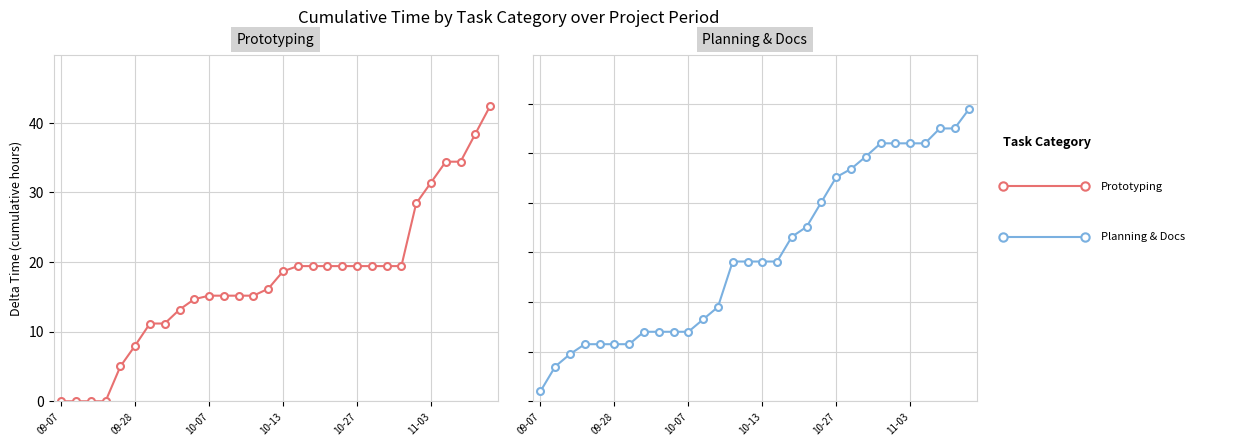

Is the value of Prototyping at 13 greater than the value of Planning & Docs at 29?

No